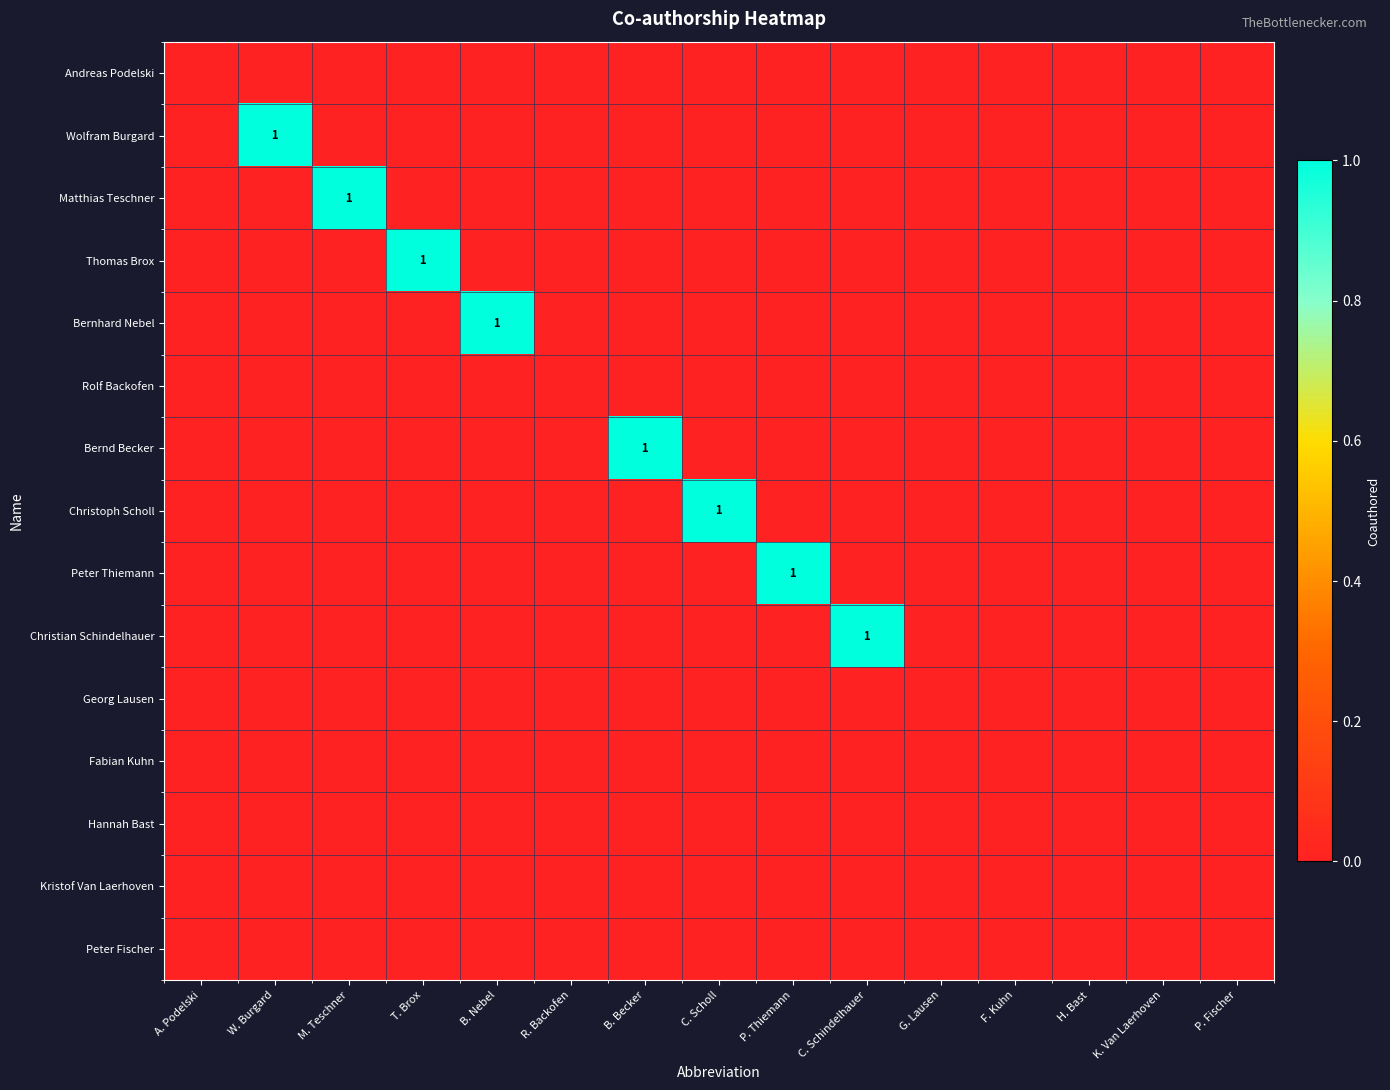

How many distinct data groups are displayed?

15